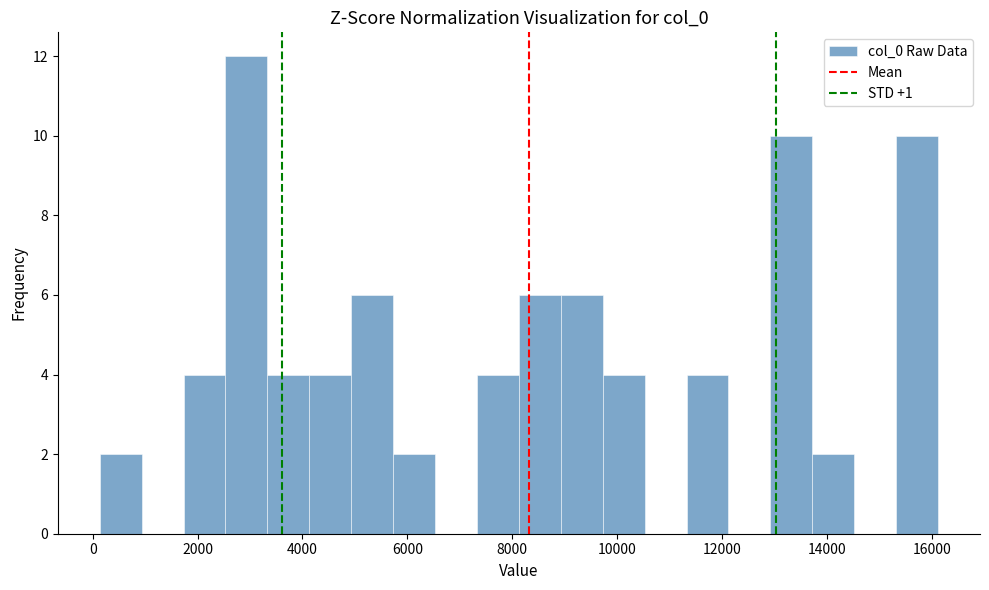

Around what value on the x-axis is the tallest bar? Give the approximate position of its centre, as read against the axis.

3000